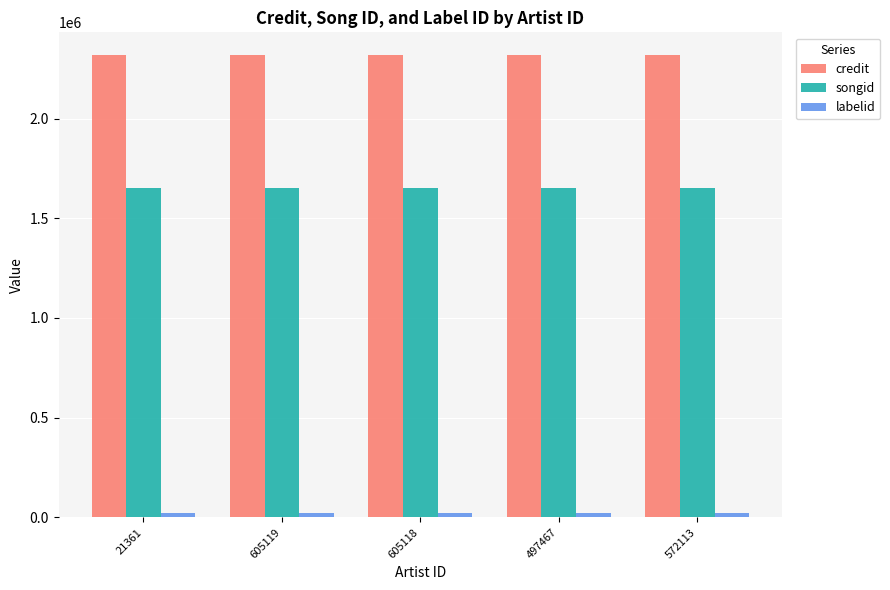

How many groups of bars are there?

5